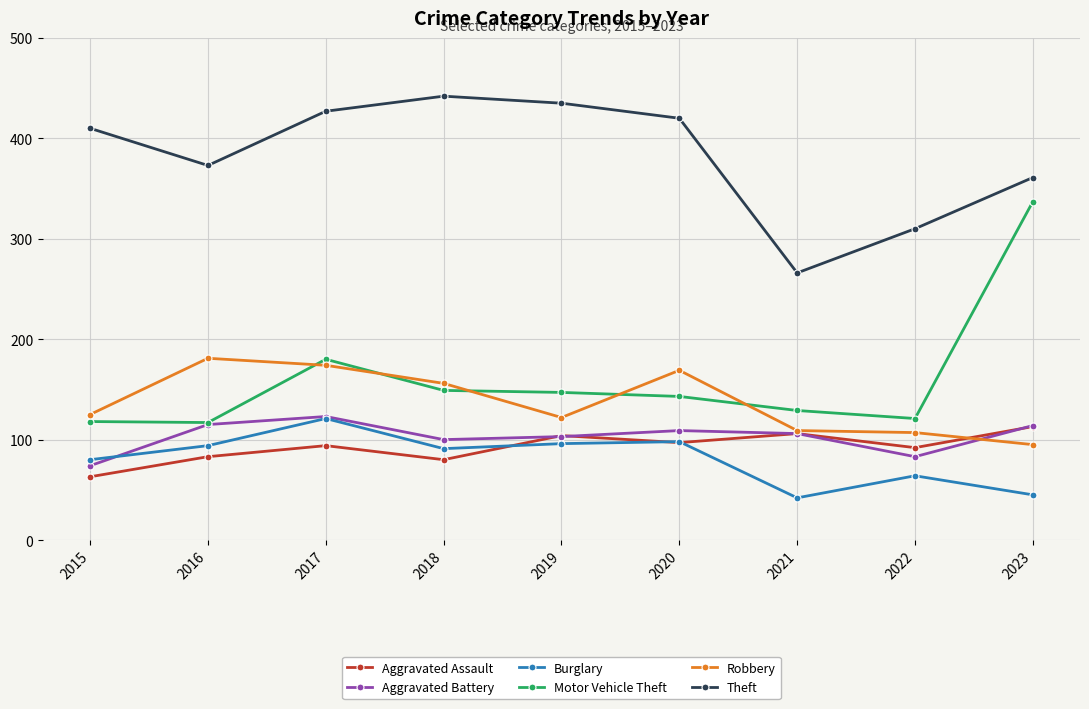

True or false: Motor Vehicle Theft and Burglary intersect in this chart.

False